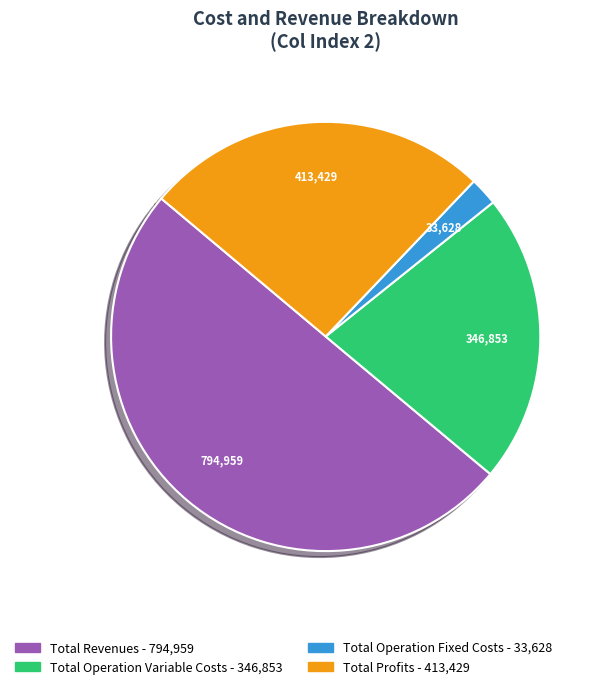

How many slices are in this pie chart?

4